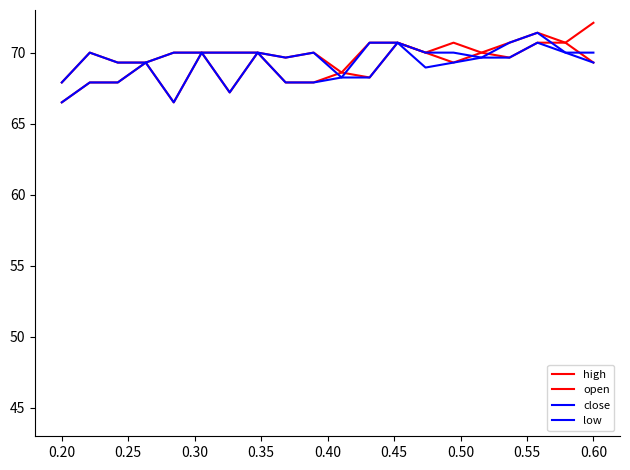

What is the sum of all open values?

1378.3